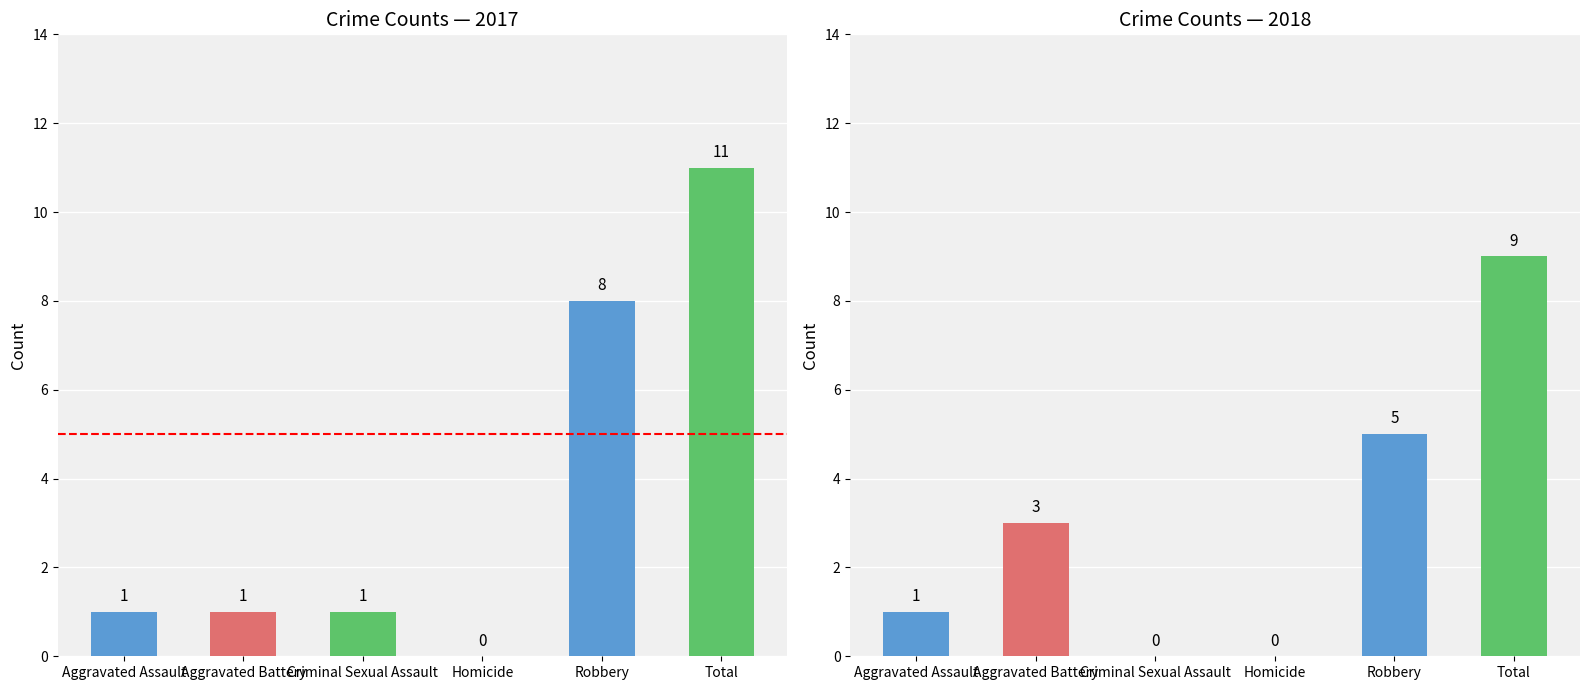

What is the greatest value displayed?

11